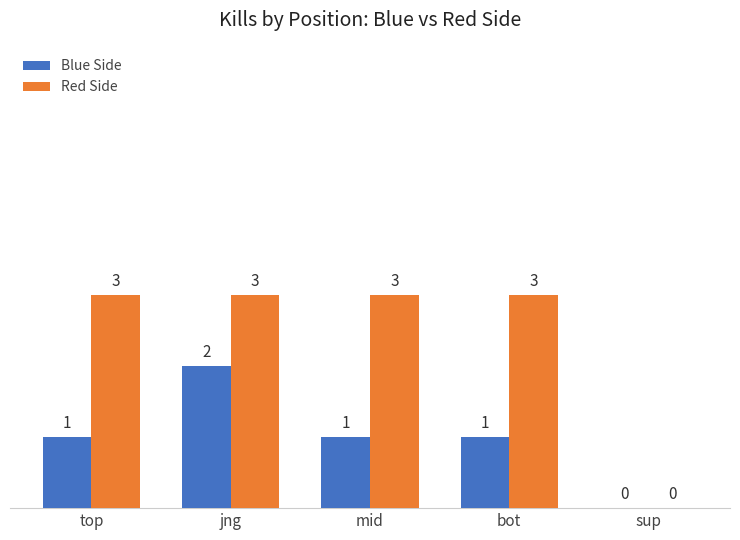

At which category is the sum across all series the highest?

jng